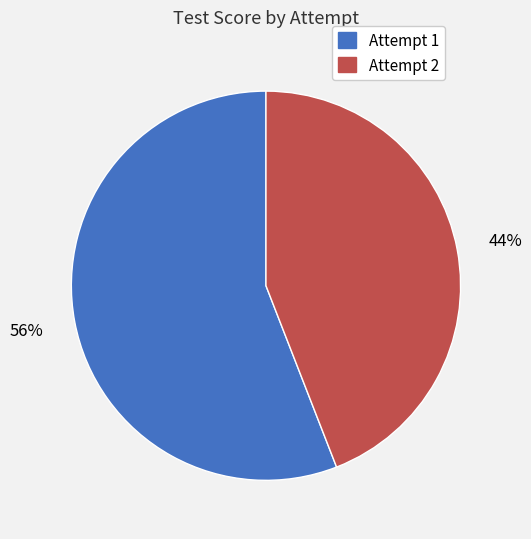

Is there any slice that represents more than half of the pie?

Yes